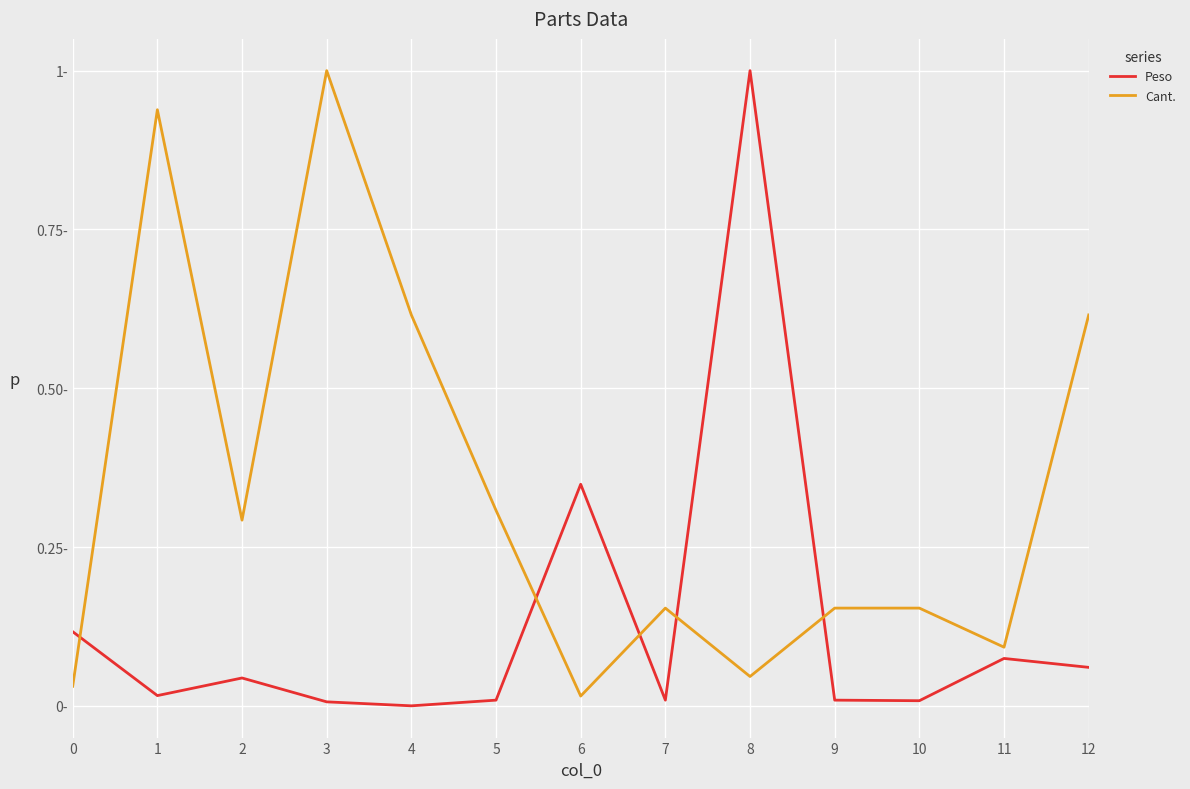

How many interior local valleys does the Peso series have?

4